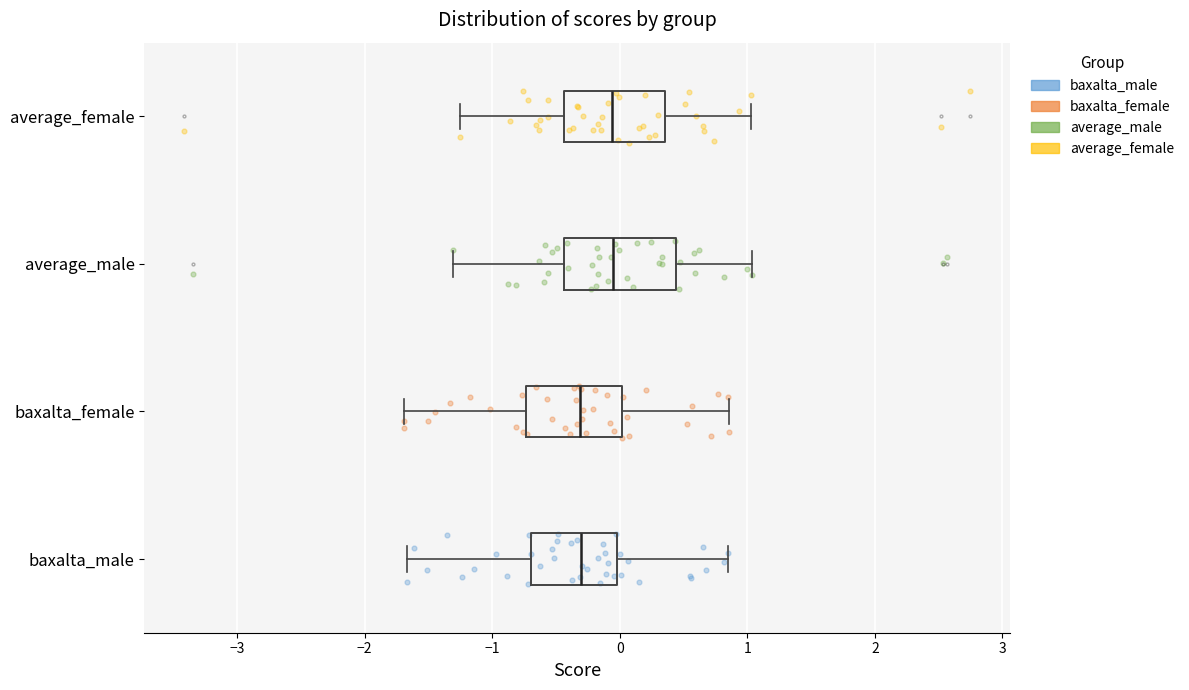

Reading bottom to top, read every box against the x-axis: the position of its median line, the range the box covers, and the ends of its whiskers. The values are not printed on the chart, so give them approximately, as read against the axis.

baxalta_male: median -0.3, box -0.7 to 0.0, whiskers -1.7 to 0.8
baxalta_female: median -0.3, box -0.7 to 0.0, whiskers -1.7 to 0.9
average_male: median -0.1, box -0.4 to 0.4, whiskers -1.3 to 1.0
average_female: median -0.1, box -0.4 to 0.4, whiskers -1.3 to 1.0